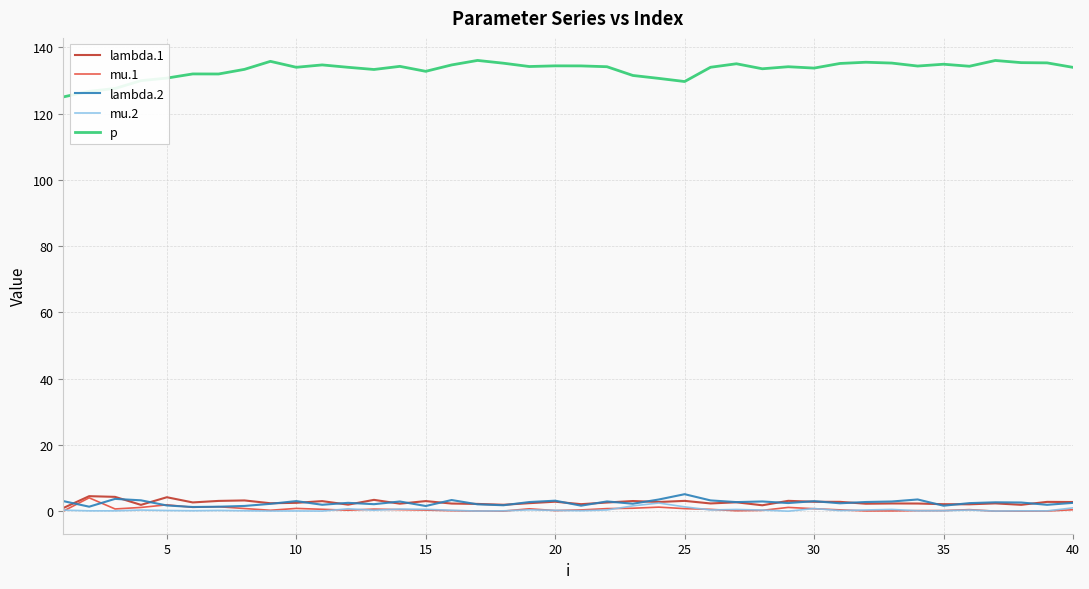

What are all the series names shown in the legend?

lambda.1, mu.1, lambda.2, mu.2, p